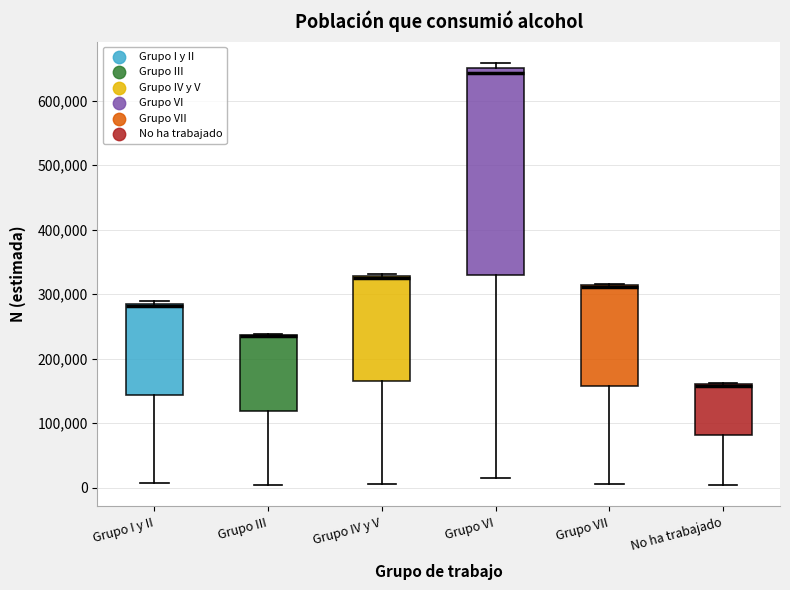

Reading left to right, read every box against the y-axis: the position of its median line, the range the box covers, and the ends of its whiskers. The values are not printed on the chart, so give them approximately, as read against the axis.

Grupo I y II: median 280000, box 140000 to 290000, whiskers 10000 to 290000 (just above the box's upper edge)
Grupo III: median 240000 (drawn on the box's upper edge), box 120000 to 240000, whiskers 0 to 240000
Grupo IV y V: median 330000 (just below the box's upper edge), box 170000 to 330000, whiskers 10000 to 330000 (just above the box's upper edge)
Grupo VI: median 640000, box 330000 to 650000, whiskers 20000 to 660000
Grupo VII: median 310000 (just below the box's upper edge), box 160000 to 310000, whiskers 10000 to 320000
No ha trabajado: median 160000 (drawn on the box's upper edge), box 80000 to 160000, whiskers 0 to 160000